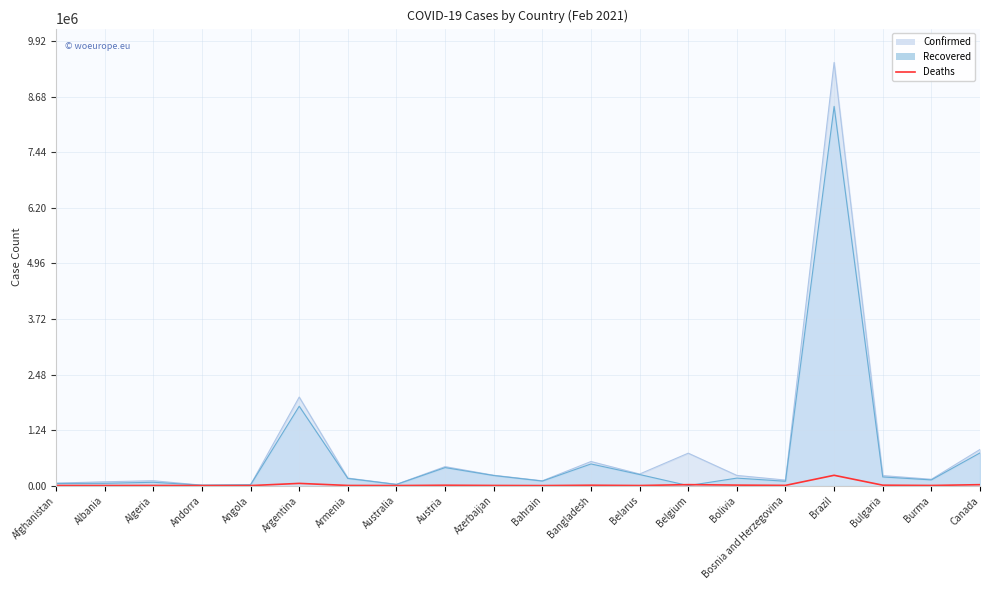

Is it true that Deaths equals 12790 at Bangladesh?

False